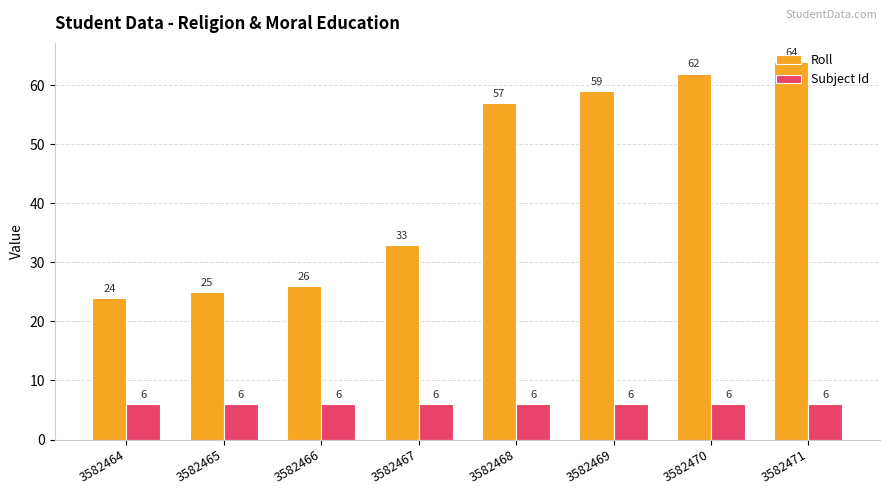

The Roll series shows 43 at 3582470. True or false?

False